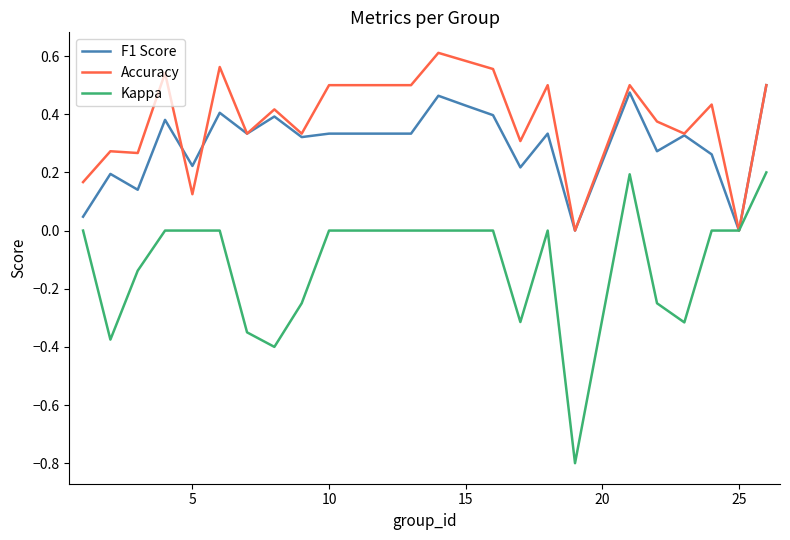

What is the minimum value shown in the chart?

-0.8